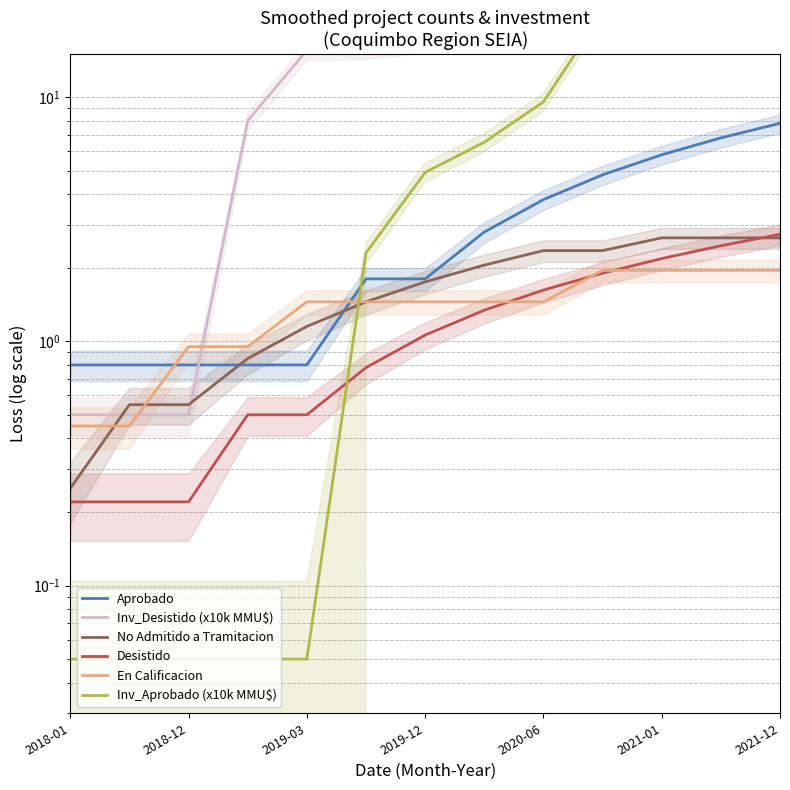

What is the difference between the No Admitido a Tramitacion values at 2021-12 and 2020-06?

0.3